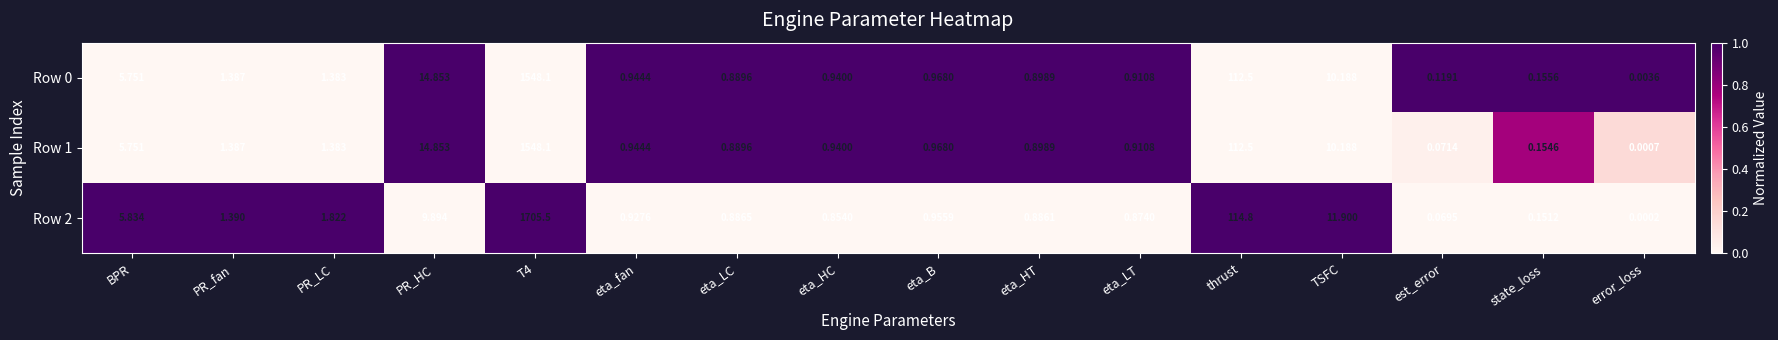

Between T4 and thrust, which series saw the biggest shift?

Row 2